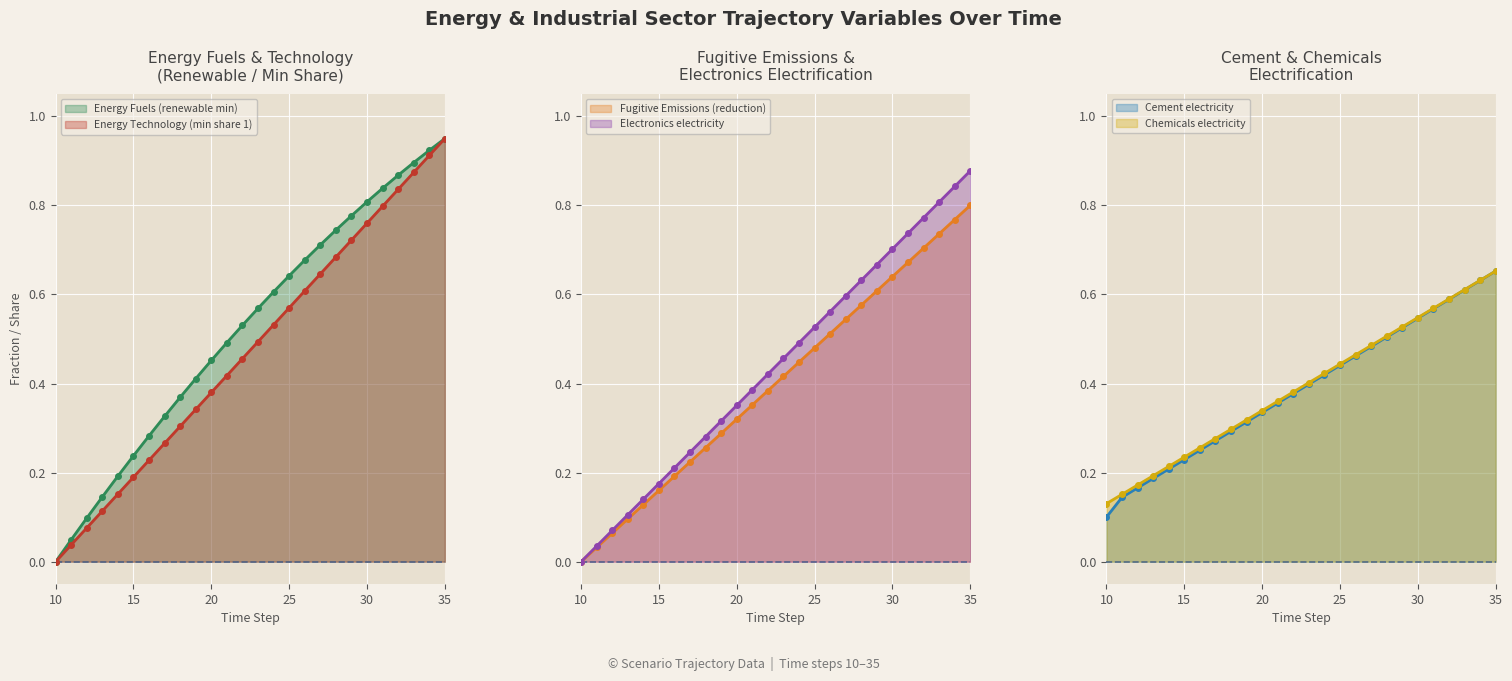

Where do Energy Technology (min share 1) and Chemicals electricity first cross each other?

17 and 18